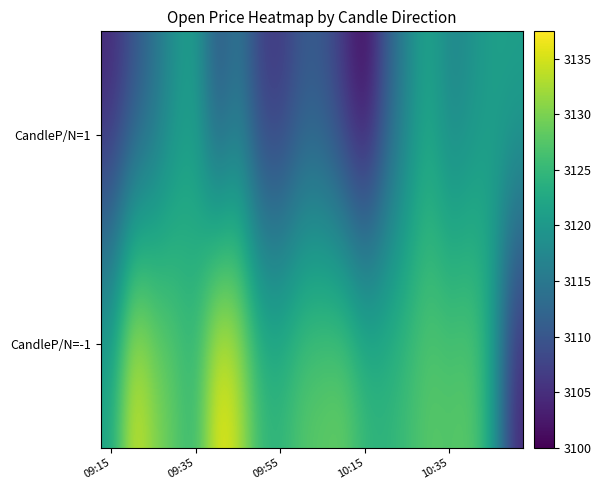

Reading left to right, list all the values displayed in this chart.

CandleP/N=1: 3104.0	3108.8	3113.3	3118.8	3120.9	3108.8	3115.0	3106.7	3105.8	3110.0	3109.8	3105.0	3100.0	3110.3	3117.0	3122.2	3116.8	3118.7	3121.2	3121.5
CandleP/N=-1: 3122.5	3136.0	3131.1	3128.1	3125.0	3137.4	3134.2	3125.7	3125.0	3127.8	3128.4	3129.2	3125.4	3124.7	3126.1	3127.9	3127.6	3128.3	3122.1	3104.0